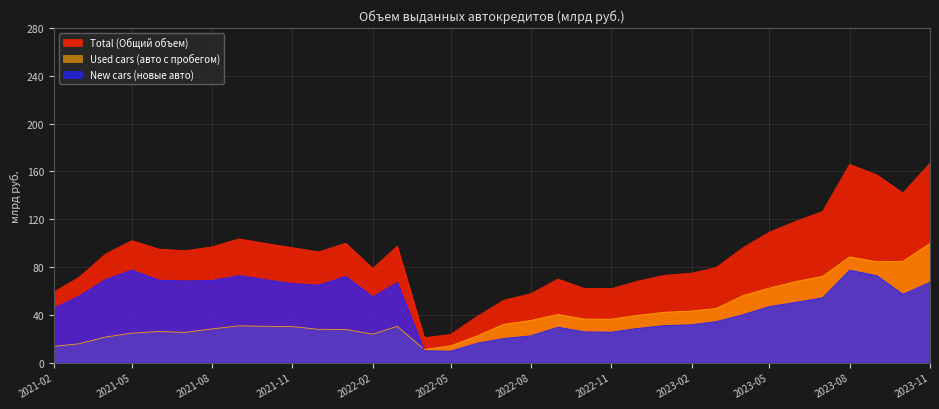

What is the total value across all series at 2023-09-01?

314.2